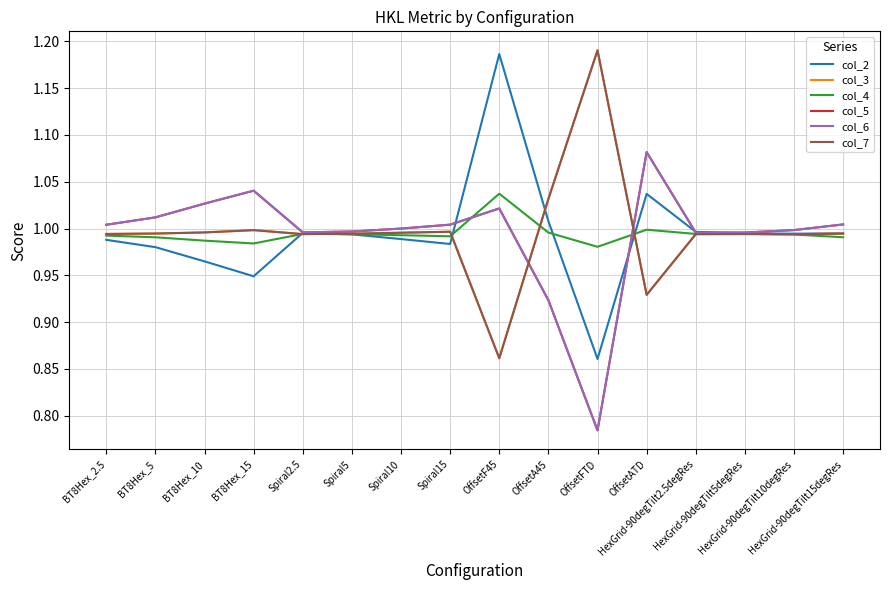

Reading left to right, what are all the values shown in this chart?

col_2: BT8Hex_2.5=1.0	BT8Hex_5=1.0	BT8Hex_10=1.0	BT8Hex_15=0.9	Spiral2.5=1.0	Spiral5=1.0	Spiral10=1.0	Spiral15=1.0	OffsetF45=1.2	OffsetA45=1.0	OffsetFTD=0.9	OffsetATD=1.0	HexGrid-90degTilt2.5degRes=1.0	HexGrid-90degTilt5degRes=1.0	HexGrid-90degTilt10degRes=1.0	HexGrid-90degTilt15degRes=1.0
col_3: BT8Hex_2.5=1.0	BT8Hex_5=1.0	BT8Hex_10=1.0	BT8Hex_15=1.0	Spiral2.5=1.0	Spiral5=1.0	Spiral10=1.0	Spiral15=1.0	OffsetF45=0.9	OffsetA45=1.0	OffsetFTD=1.2	OffsetATD=0.9	HexGrid-90degTilt2.5degRes=1.0	HexGrid-90degTilt5degRes=1.0	HexGrid-90degTilt10degRes=1.0	HexGrid-90degTilt15degRes=1.0
col_4: BT8Hex_2.5=1.0	BT8Hex_5=1.0	BT8Hex_10=1.0	BT8Hex_15=1.0	Spiral2.5=1.0	Spiral5=1.0	Spiral10=1.0	Spiral15=1.0	OffsetF45=1.0	OffsetA45=1.0	OffsetFTD=1.0	OffsetATD=1.0	HexGrid-90degTilt2.5degRes=1.0	HexGrid-90degTilt5degRes=1.0	HexGrid-90degTilt10degRes=1.0	HexGrid-90degTilt15degRes=1.0
col_5: BT8Hex_2.5=1.0	BT8Hex_5=1.0	BT8Hex_10=1.0	BT8Hex_15=1.0	Spiral2.5=1.0	Spiral5=1.0	Spiral10=1.0	Spiral15=1.0	OffsetF45=1.0	OffsetA45=0.9	OffsetFTD=0.8	OffsetATD=1.1	HexGrid-90degTilt2.5degRes=1.0	HexGrid-90degTilt5degRes=1.0	HexGrid-90degTilt10degRes=1.0	HexGrid-90degTilt15degRes=1.0
col_6: BT8Hex_2.5=1.0	BT8Hex_5=1.0	BT8Hex_10=1.0	BT8Hex_15=1.0	Spiral2.5=1.0	Spiral5=1.0	Spiral10=1.0	Spiral15=1.0	OffsetF45=1.0	OffsetA45=0.9	OffsetFTD=0.8	OffsetATD=1.1	HexGrid-90degTilt2.5degRes=1.0	HexGrid-90degTilt5degRes=1.0	HexGrid-90degTilt10degRes=1.0	HexGrid-90degTilt15degRes=1.0
col_7: BT8Hex_2.5=1.0	BT8Hex_5=1.0	BT8Hex_10=1.0	BT8Hex_15=1.0	Spiral2.5=1.0	Spiral5=1.0	Spiral10=1.0	Spiral15=1.0	OffsetF45=0.9	OffsetA45=1.0	OffsetFTD=1.2	OffsetATD=0.9	HexGrid-90degTilt2.5degRes=1.0	HexGrid-90degTilt5degRes=1.0	HexGrid-90degTilt10degRes=1.0	HexGrid-90degTilt15degRes=1.0